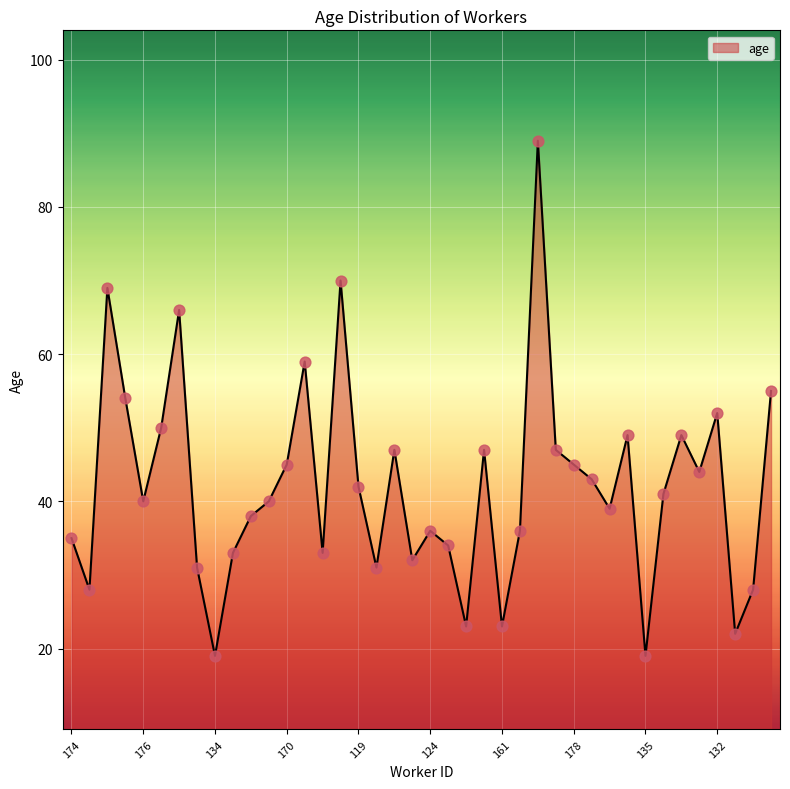

What is the difference between the maximum and minimum values?

70